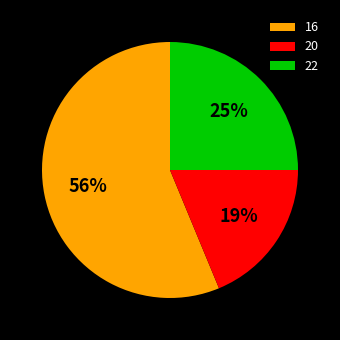

True or false: 22 accounts for 20% of the total.

False